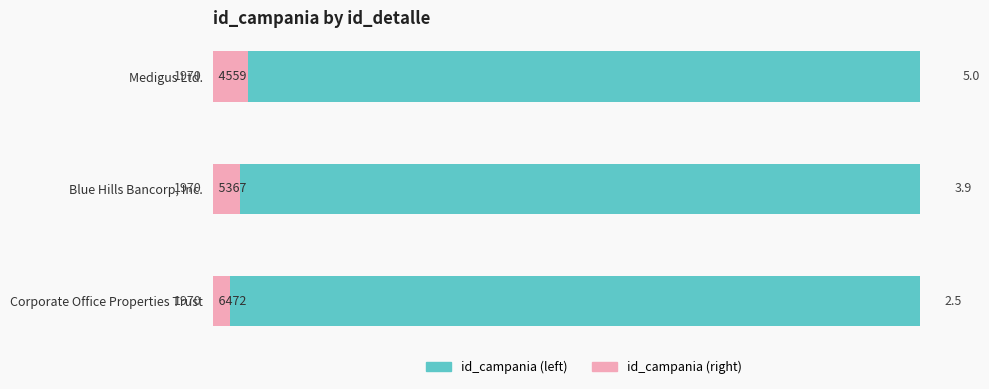

What is the difference between the maximum and minimum values in the id_campania (right) series?

2.5